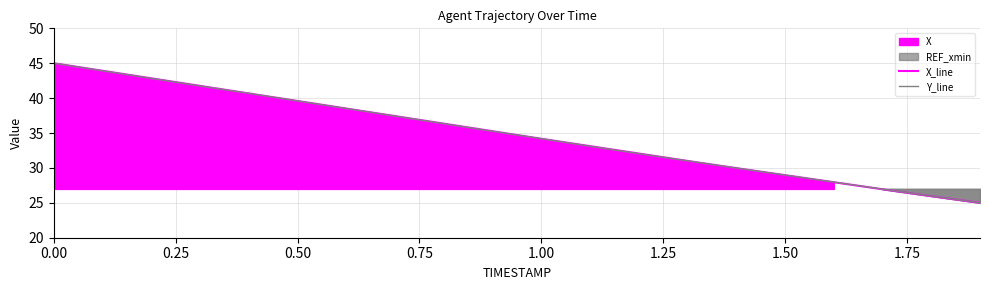

What is the average value of the Y_line series?

34.8